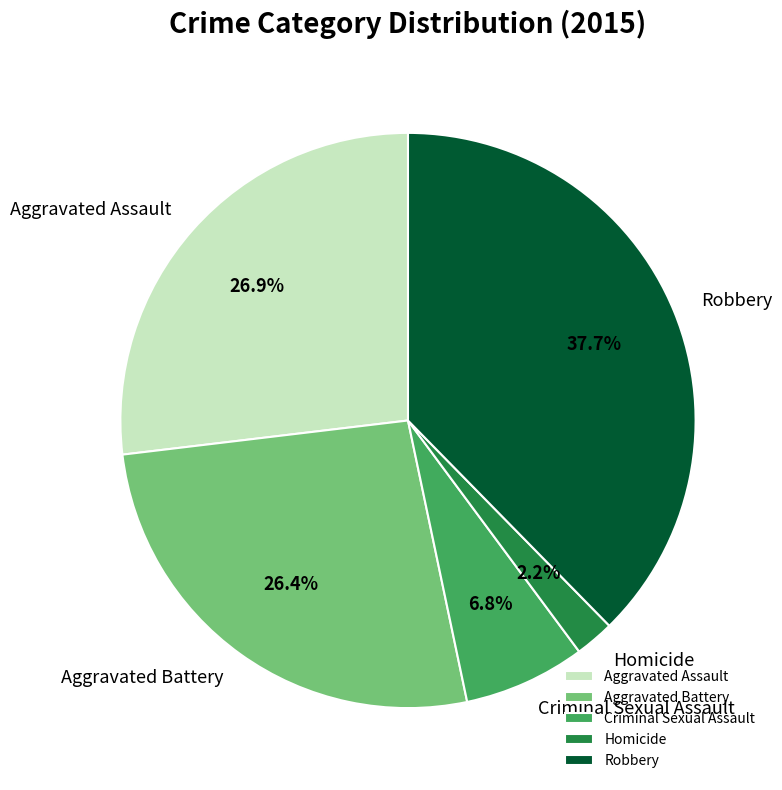

Which category has the biggest portion of the pie?

Robbery